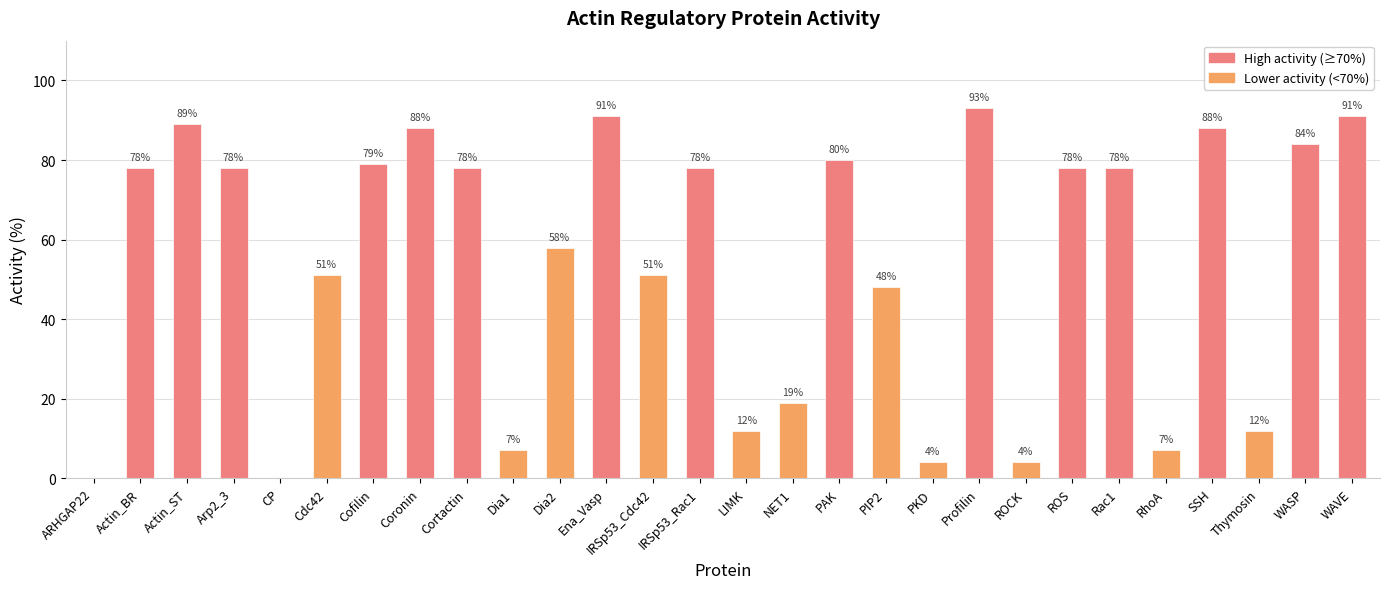

What is the difference between the values at CP and NET1?

19